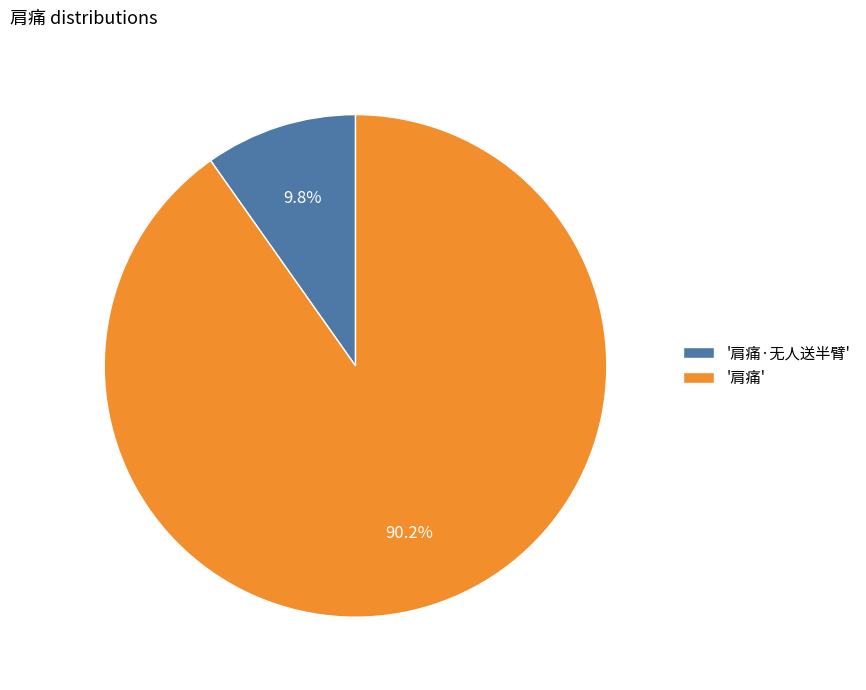

Which slice is the largest?

'肩痛'